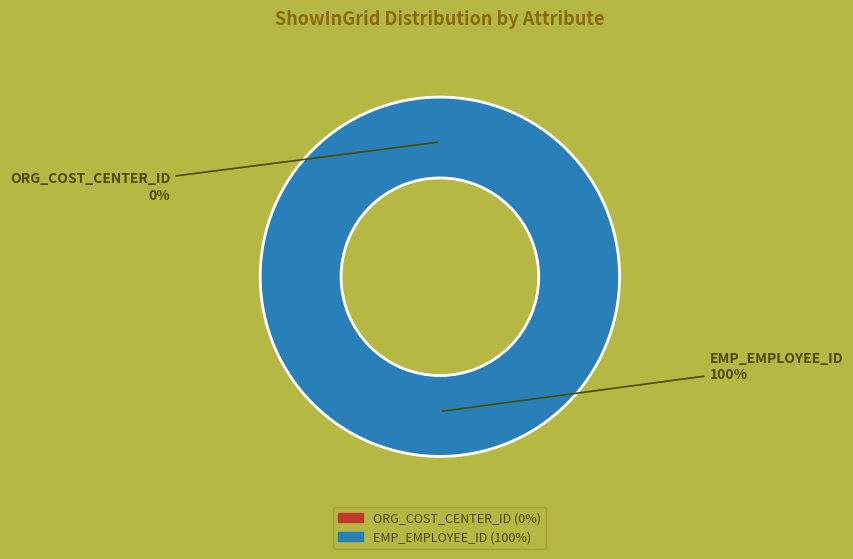

Between ORG_COST_CENTER_ID and EMP_EMPLOYEE_ID, which is larger?

EMP_EMPLOYEE_ID